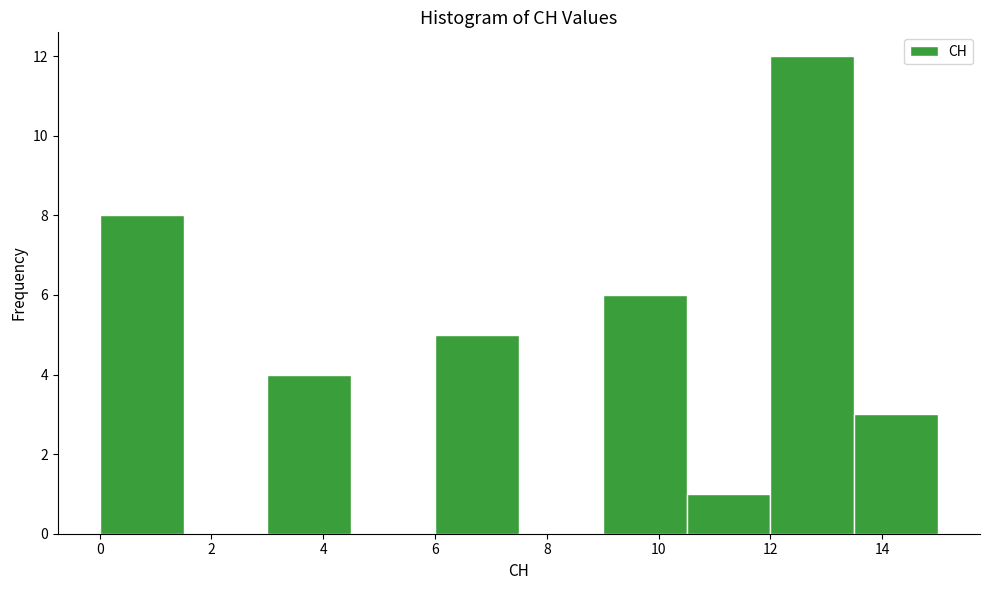

What is the height of the bar covering 13.5 to 15.0 on the x-axis? Neither the bar edges nor the heights are printed on the chart, so give them approximately, as read against the axes.

3